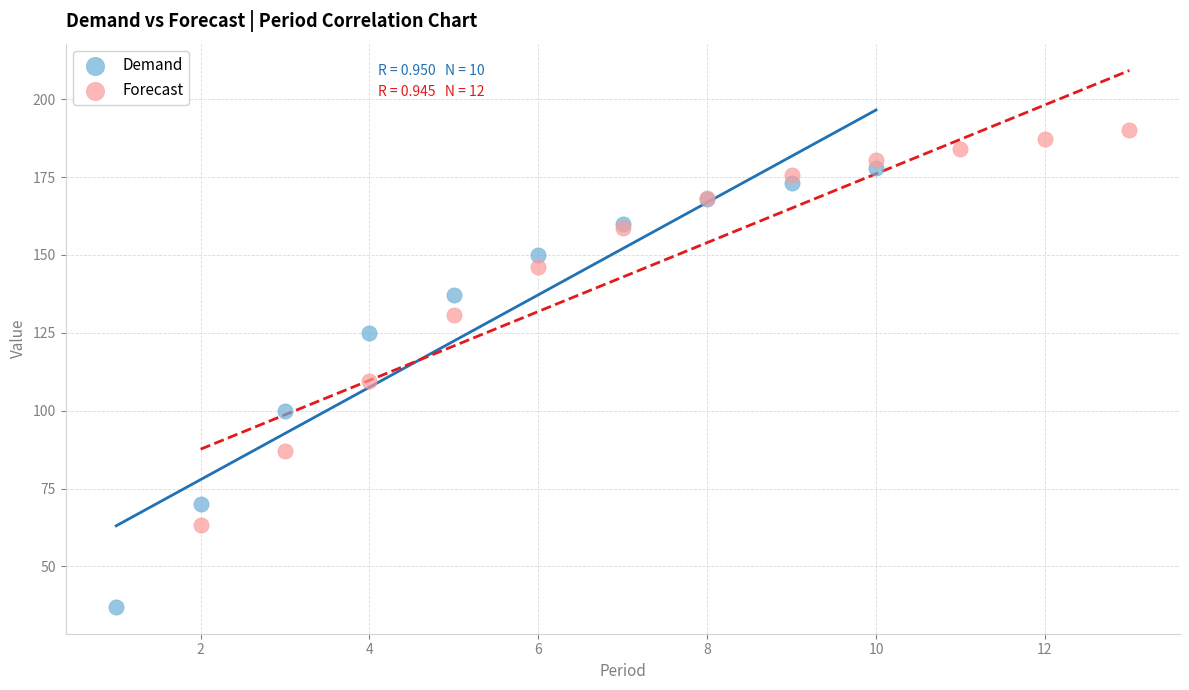

Which series reaches the minimum Y coordinate?

Demand